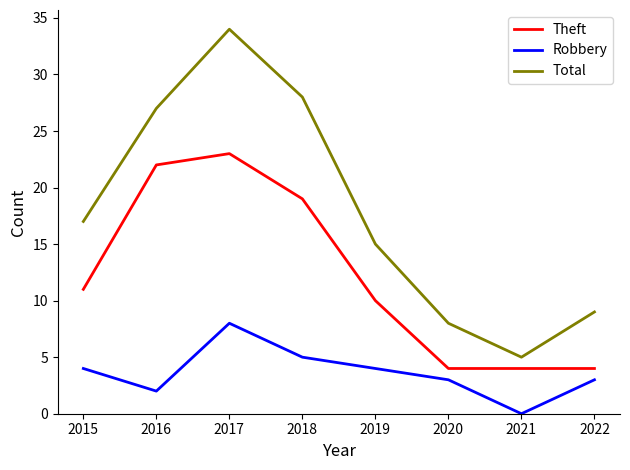

Which category has the highest value in the Total series?

2017